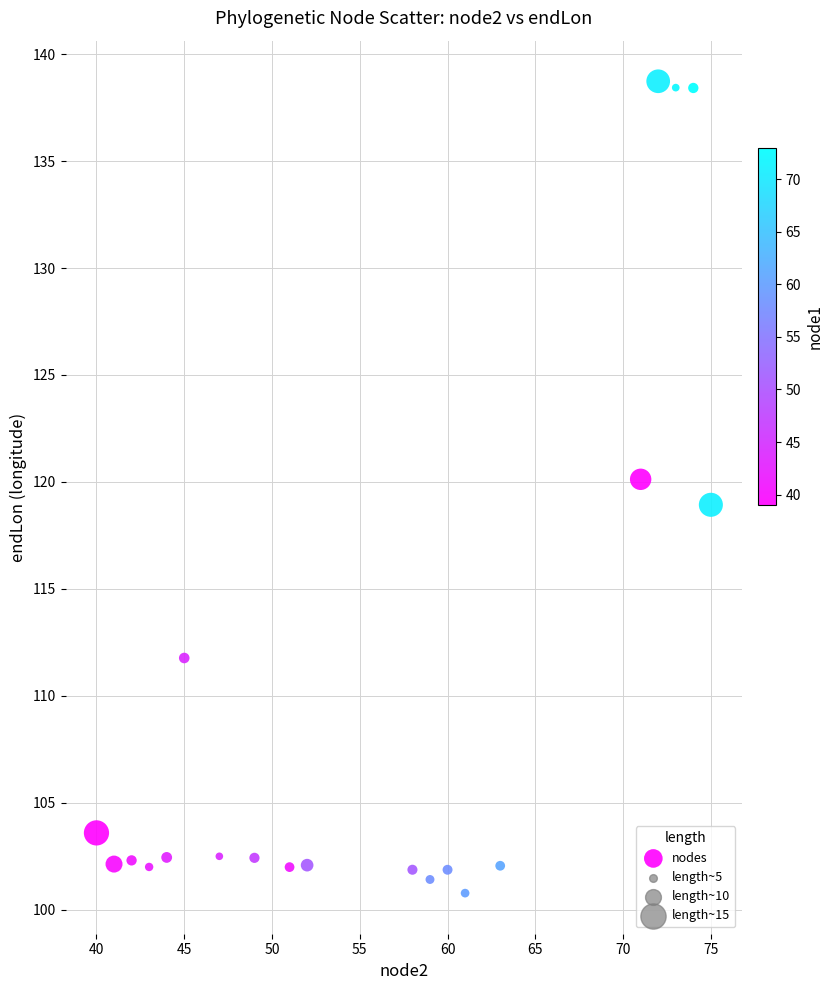

What is the range of Y values (max minus min)?

38.0